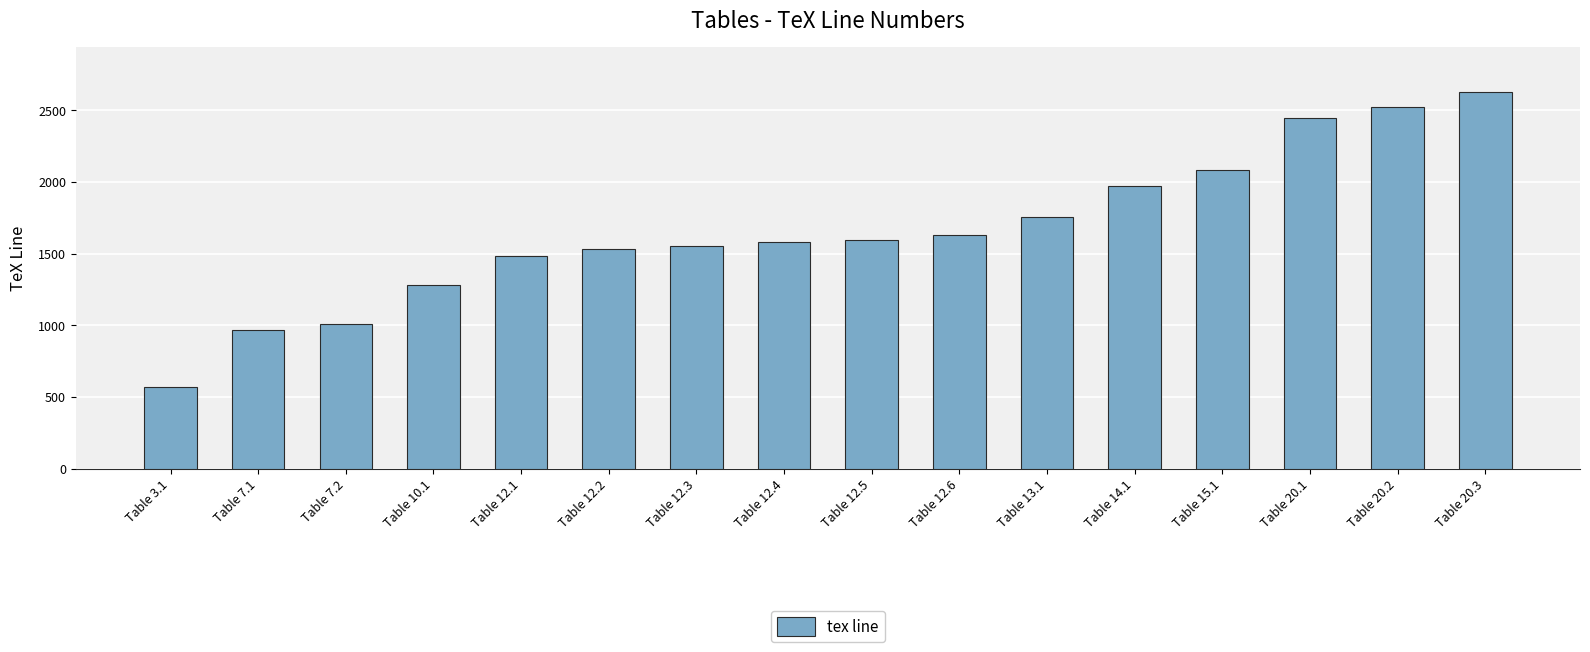

How many bars are there in total?

16